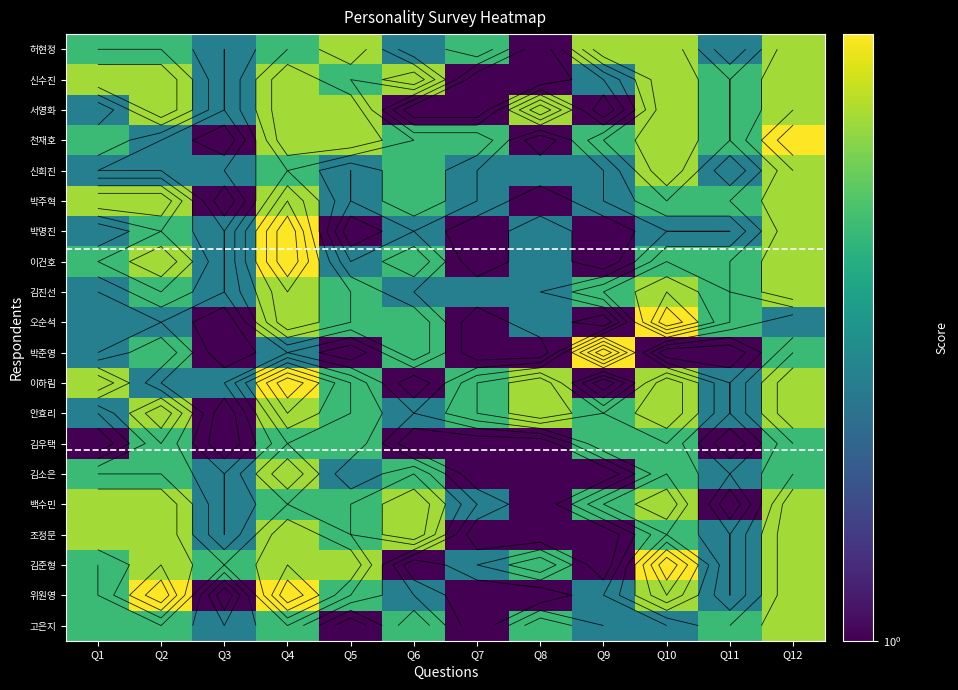

How many series are shown in this chart?

20